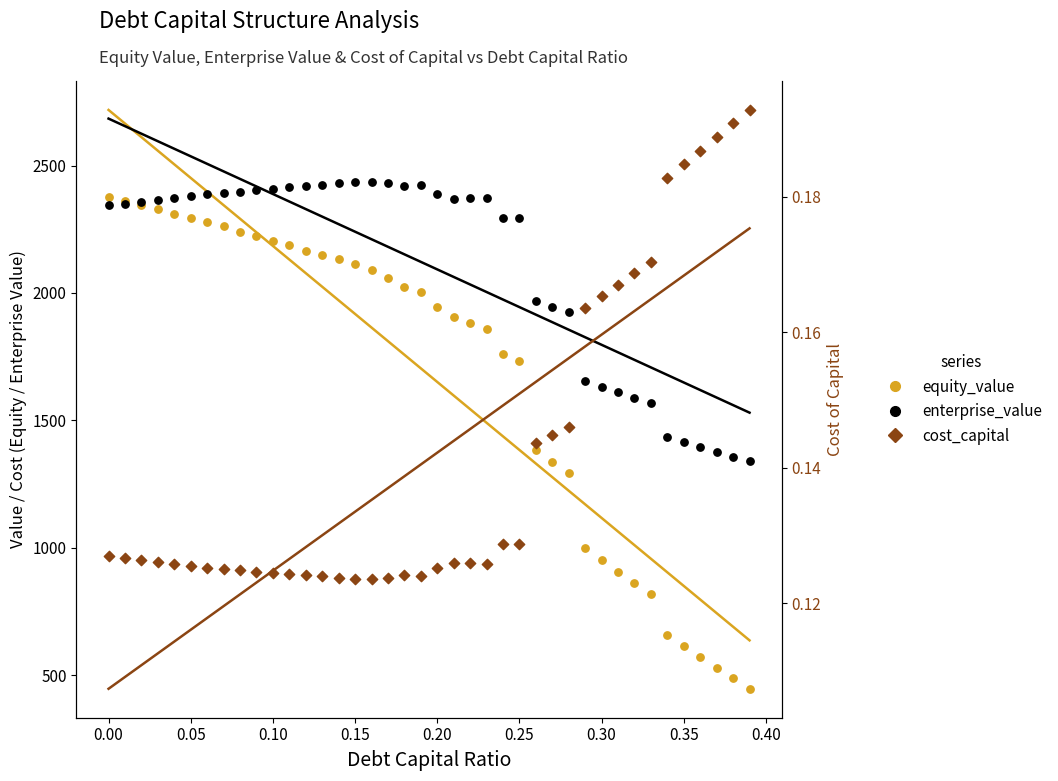

At how many categories does at least one series exceed 1418?

35